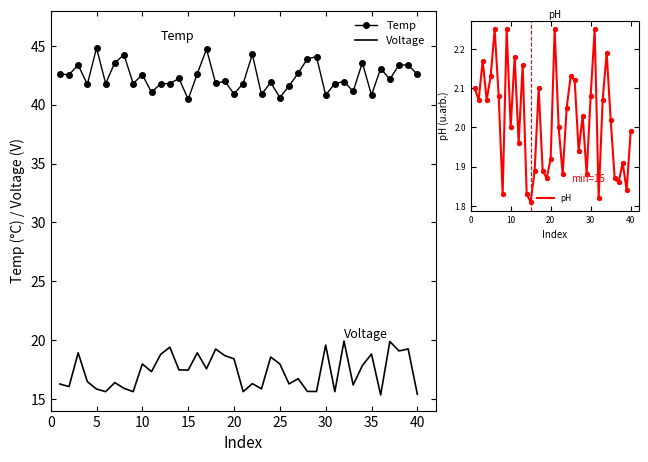

Which series has the largest total across all categories?

Temp